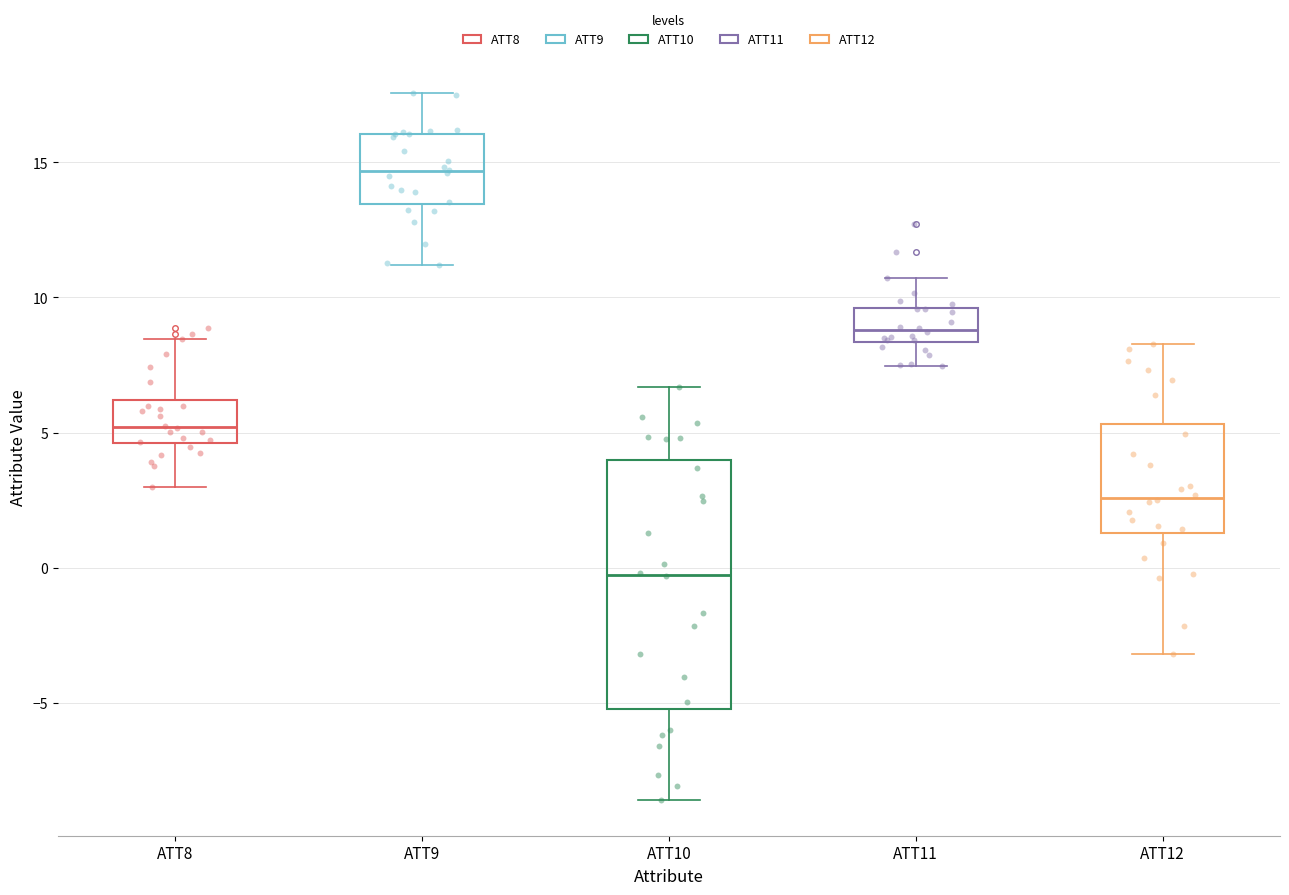

Where is the upper edge of the box for ATT10 on the y-axis? The values are not printed on the chart, so give them approximately, as read against the axis.

4.0